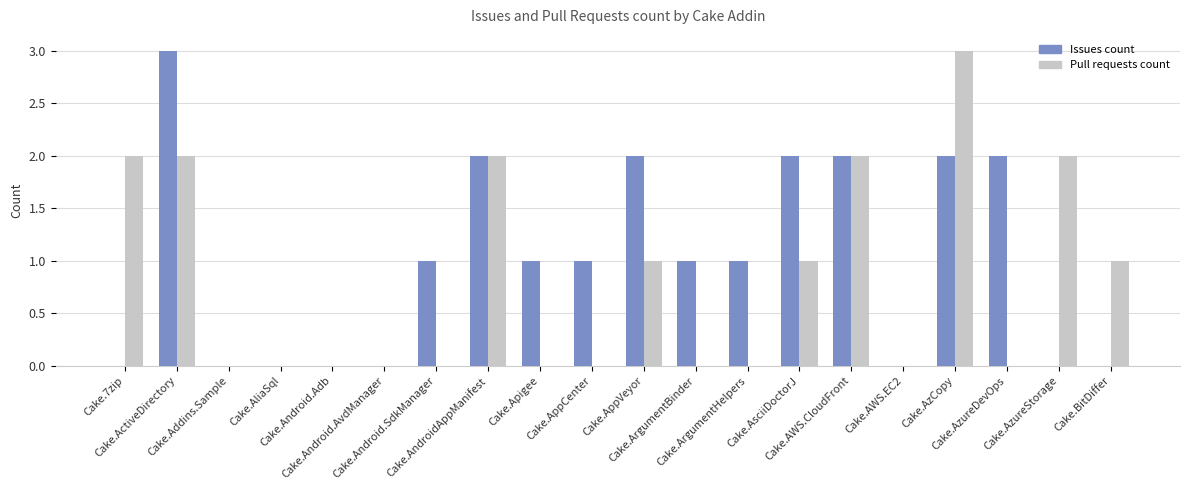

Which series has the largest total across all categories?

Issues count